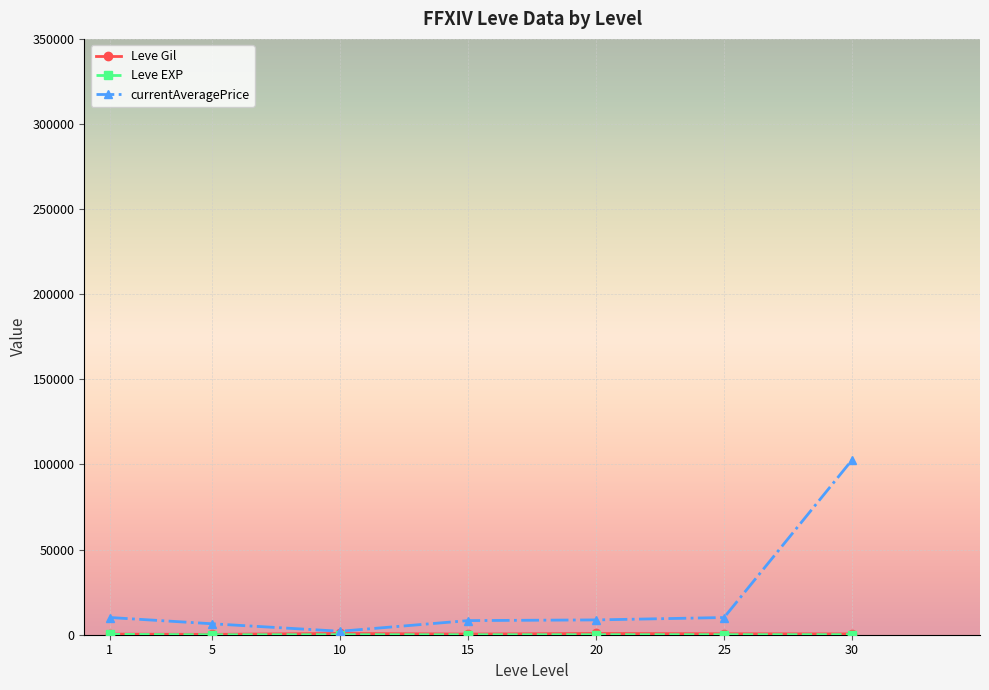

What is the total value across all series at 5?

6635.2